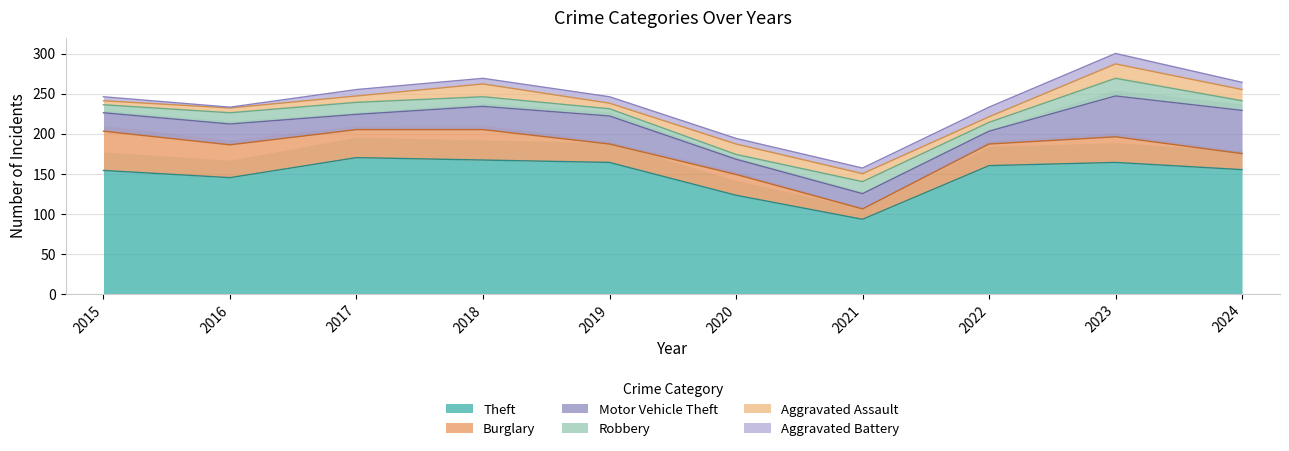

What is the value of the Aggravated Battery point at the 8th from the left?

12